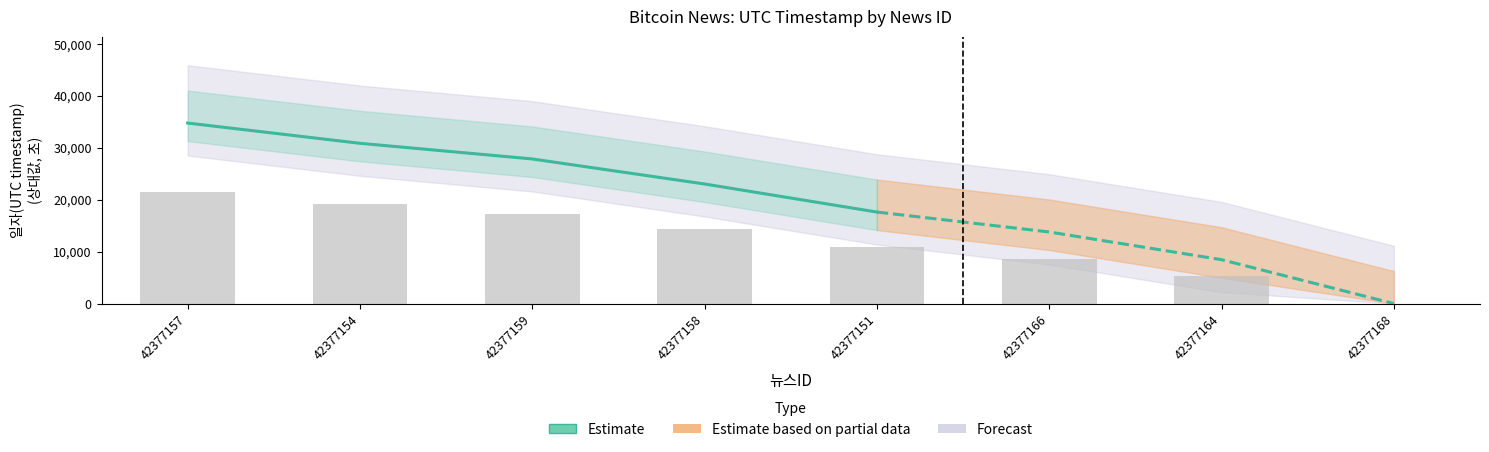

What is the minimum value shown in the chart?

17628